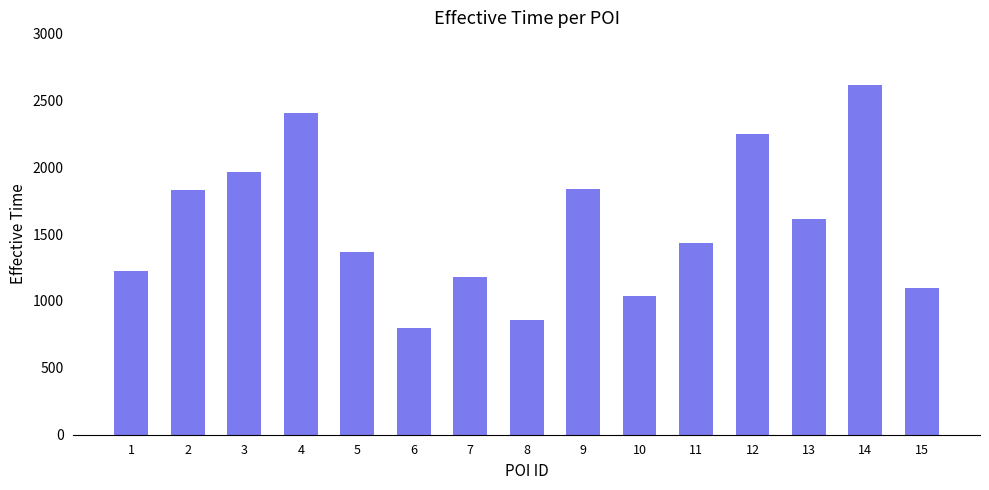

How many series are shown in this chart?

1